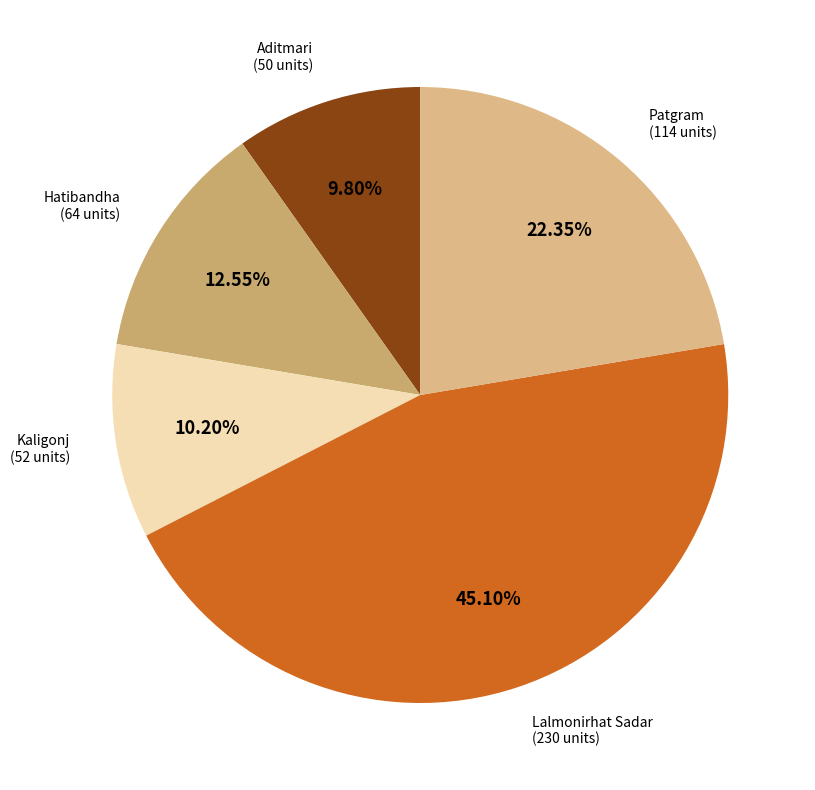

Is it true that Aditmari is 1% of the pie?

False